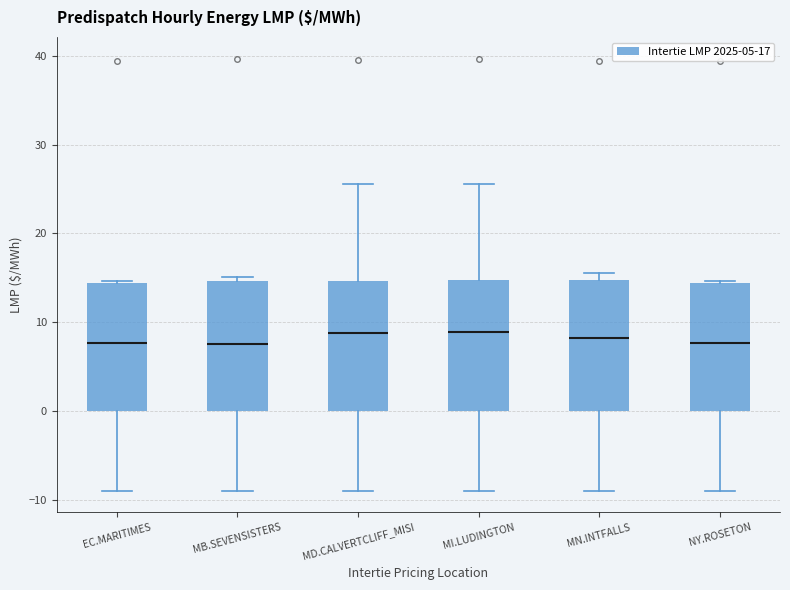

Reading left to right, read every box against the y-axis: the position of its median line, the range the box covers, and the ends of its whiskers. The values are not printed on the chart, so give them approximately, as read against the axis.

EC.MARITIMES: median 8, box 0 to 14, whiskers -9 to 15
MB.SEVENSISTERS: median 8, box 0 to 15, whiskers -9 to 15 (just above the box's upper edge)
MD.CALVERTCLIFF_MISI: median 9, box 0 to 15, whiskers -9 to 26
MI.LUDINGTON: median 9, box 0 to 15, whiskers -9 to 26
MN.INTFALLS: median 8, box 0 to 15, whiskers -9 to 15 (just above the box's upper edge)
NY.ROSETON: median 8, box 0 to 14, whiskers -9 to 15